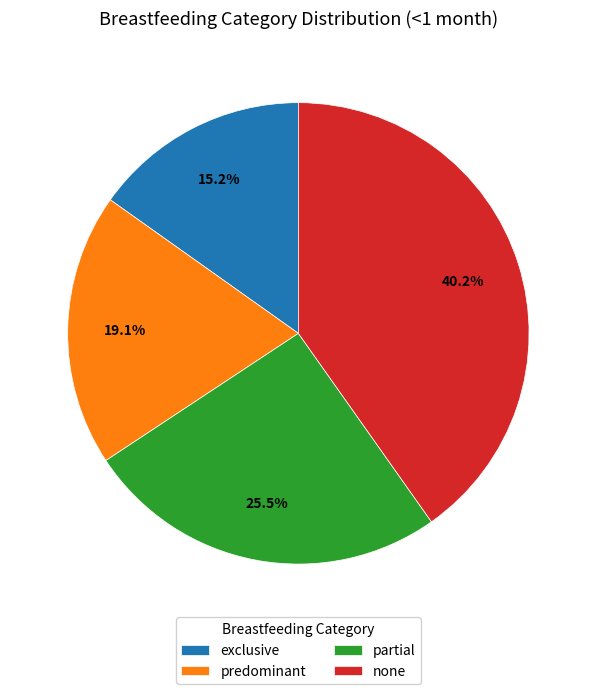

How many slices are in this pie chart?

4